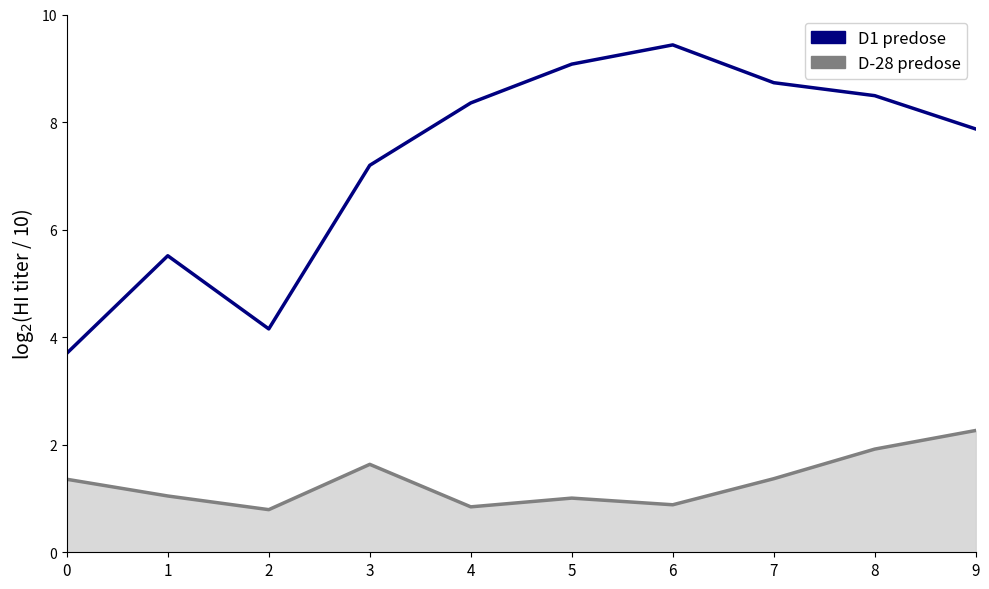

What is the difference between the D1 predose values at 3 and 7?

1.5